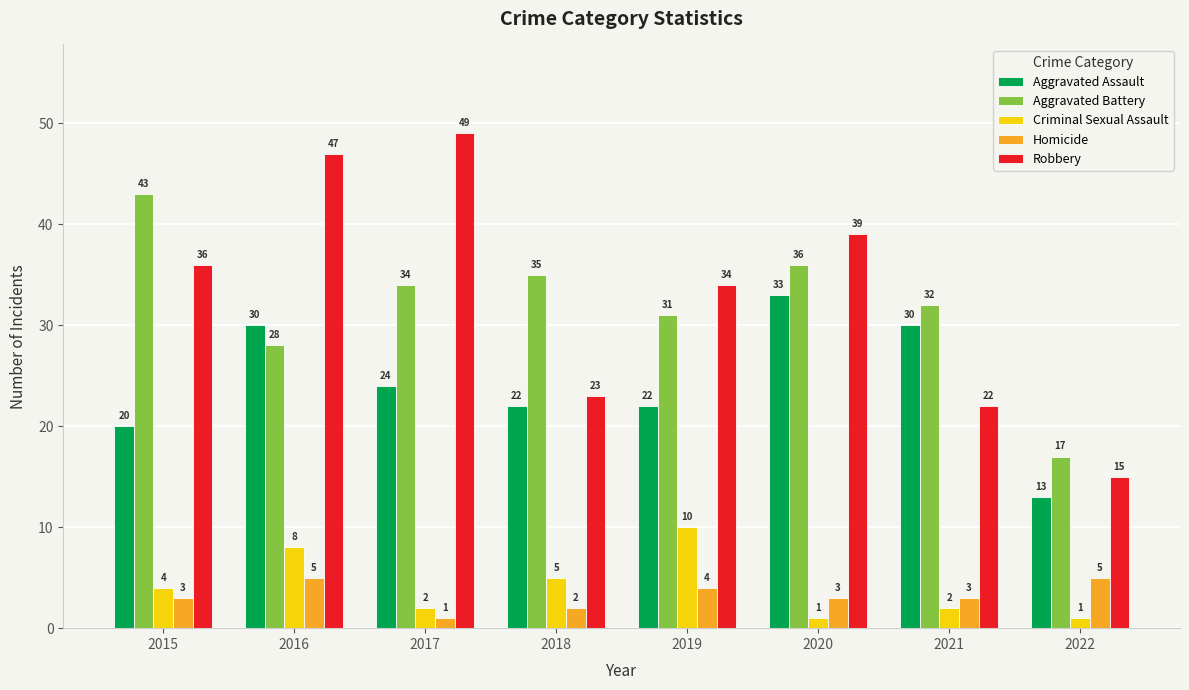

List the series in order of their peak value, highest first.

Robbery, Aggravated Battery, Aggravated Assault, Criminal Sexual Assault, Homicide